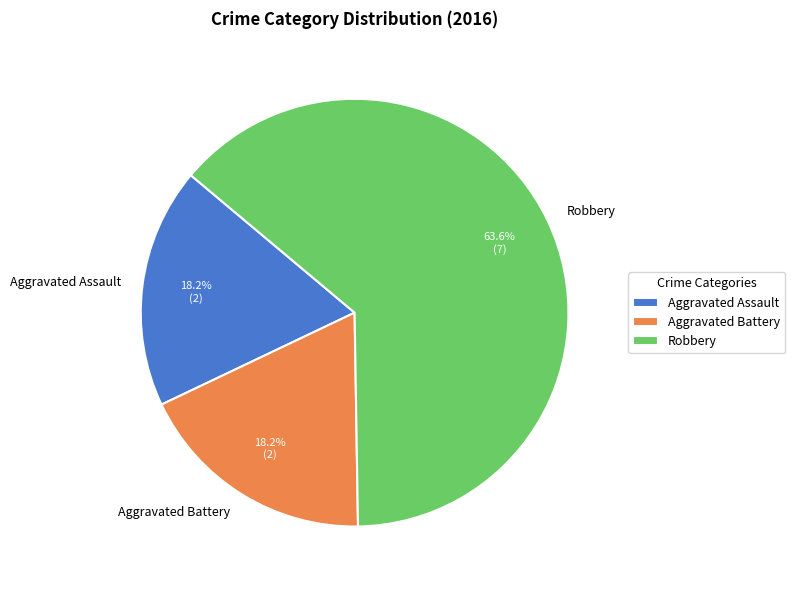

Does Aggravated Assault account for over 50% of the chart?

No